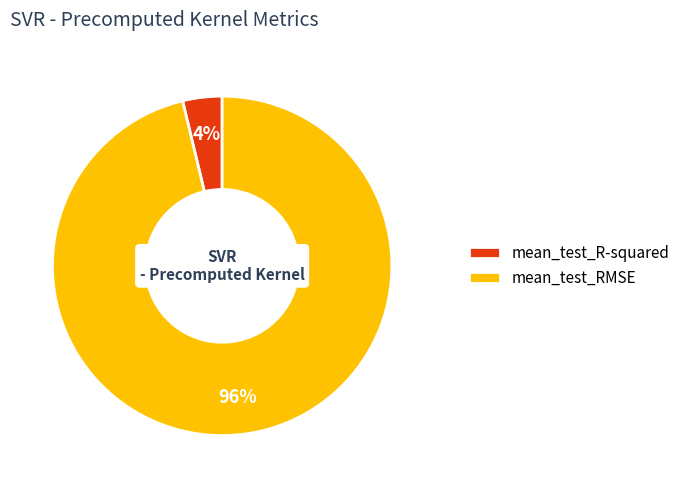

Which slice is the largest?

mean_test_RMSE